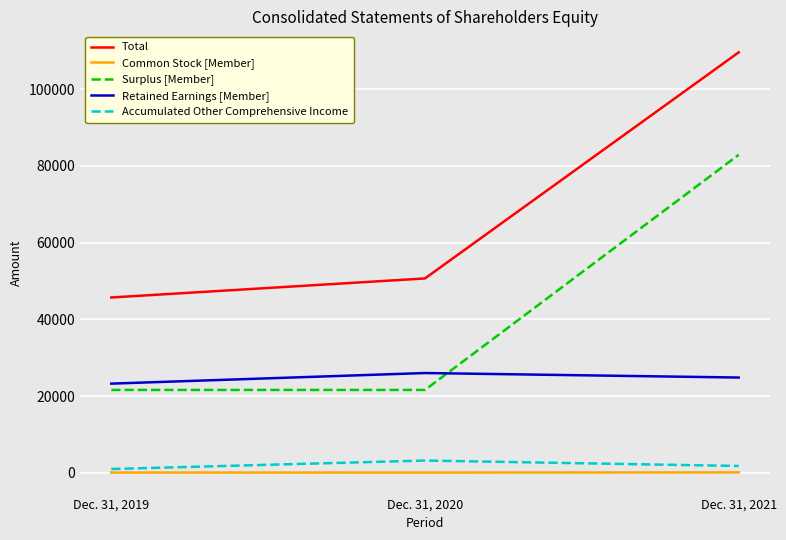

The value of Surplus [Member] at Dec. 31, 2019 is 11106. True or false?

False